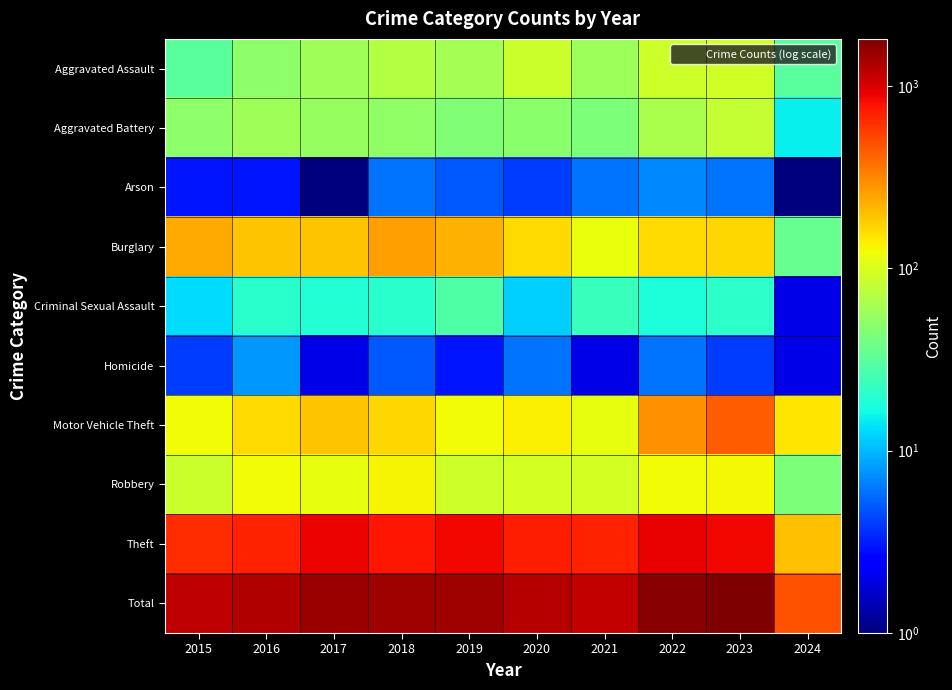

What is the total value across all series at 2016?

2620